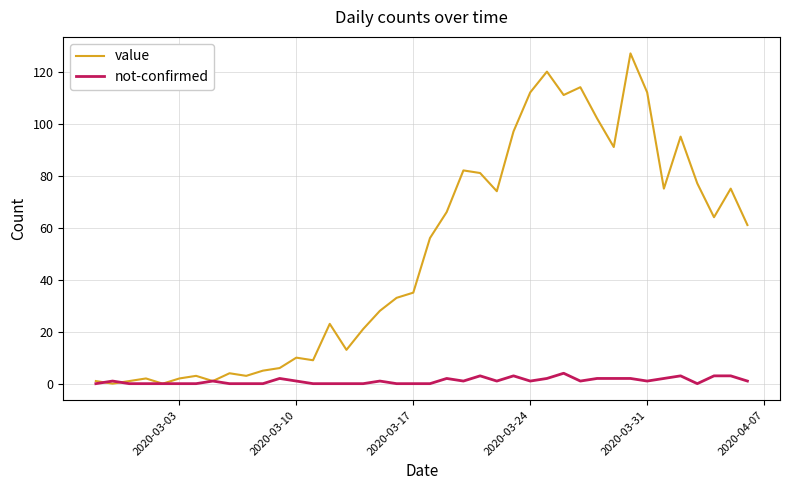

What is the greatest value displayed?

127